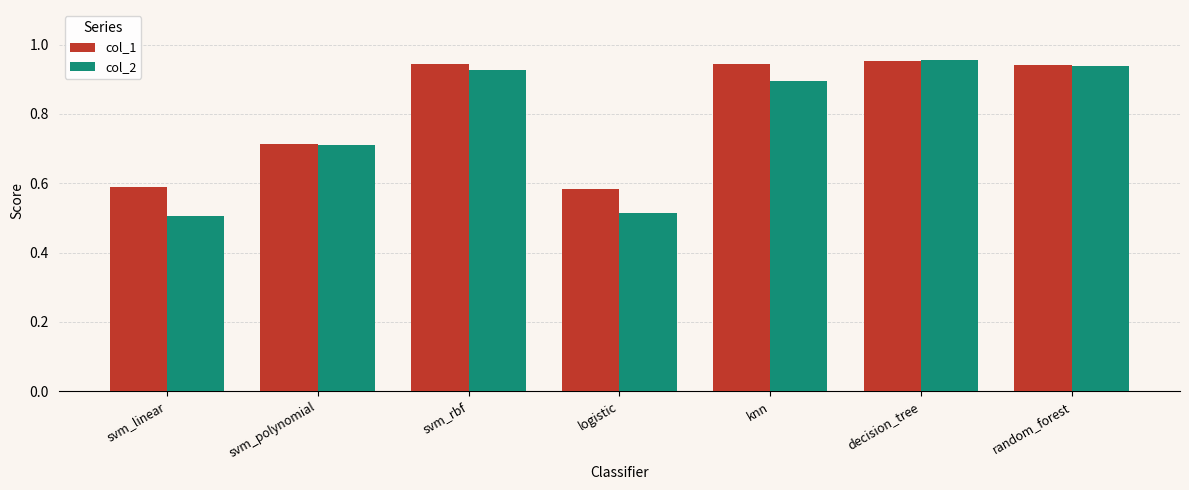

The col_1 series shows 0.2 at random_forest. True or false?

False